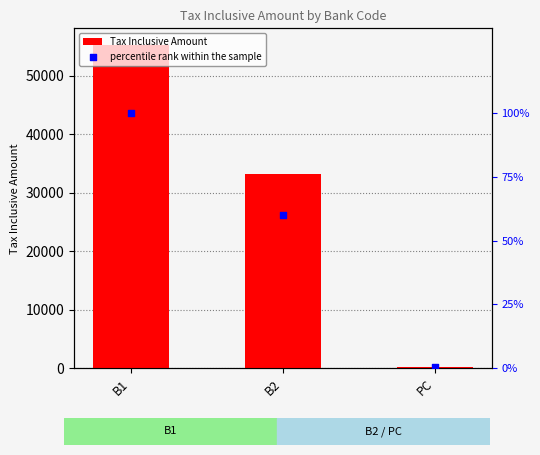

Is the value of percentile rank within the sample at B1 greater than the value of Tax Inclusive Amount at B2?

No